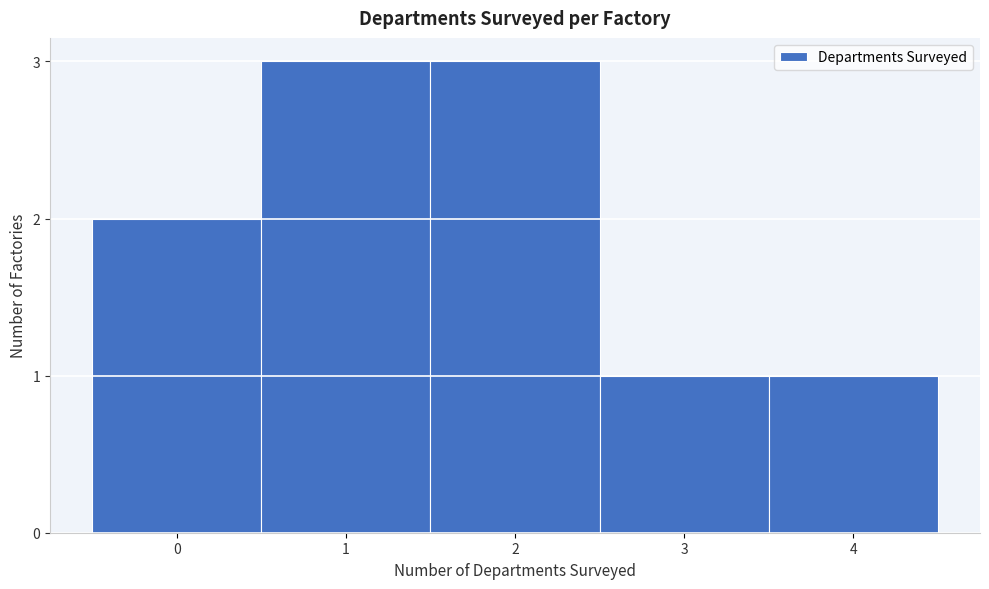

Reading right to left, extract all data points from this chart.

1	1	3	3	2